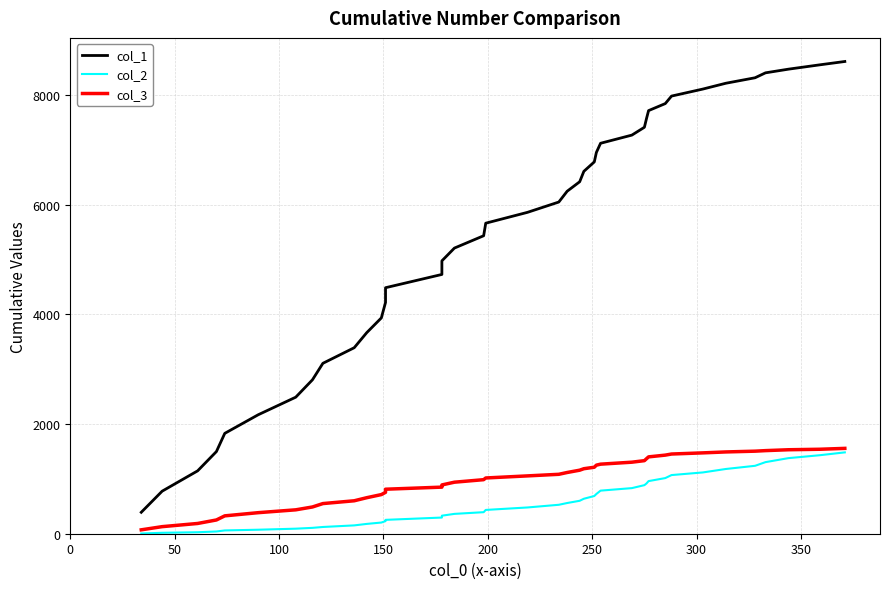

What is the maximum value shown in the chart?

8615